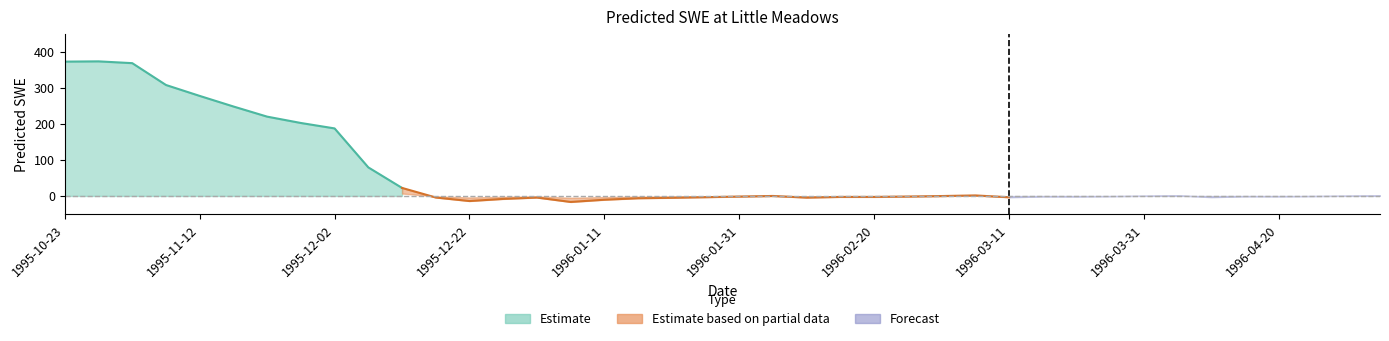

At which category does Predicted_SWE reach its first local peak?

1995-10-28